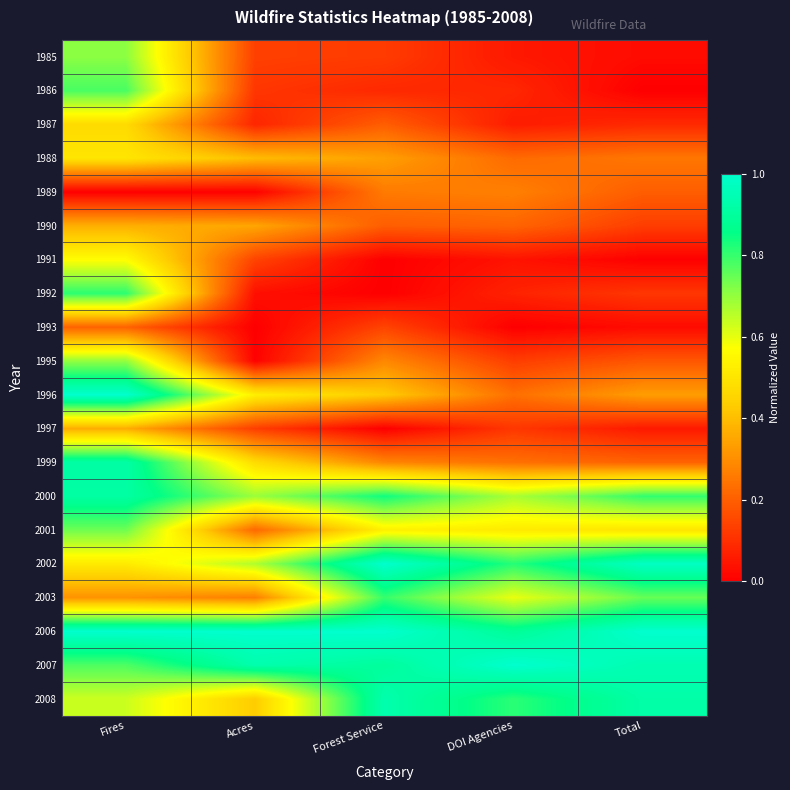

Reading left to right, extract all data points from this chart.

1985: Fires=0.7	Acres=0.1	Forest Service=0.1	DOI Agencies=0.1	Total=0.0
1986: Fires=0.8	Acres=0.1	Forest Service=0.1	DOI Agencies=0.1	Total=0.0
1987: Fires=0.5	Acres=0.1	Forest Service=0.2	DOI Agencies=0.1	Total=0.1
1988: Fires=0.5	Acres=0.4	Forest Service=0.3	DOI Agencies=0.2	Total=0.3
1989: Fires=0.0	Acres=0.0	Forest Service=0.3	DOI Agencies=0.3	Total=0.2
1990: Fires=0.4	Acres=0.3	Forest Service=0.2	DOI Agencies=0.2	Total=0.1
1991: Fires=0.6	Acres=0.1	Forest Service=0.0	DOI Agencies=0.0	Total=0.0
1992: Fires=0.8	Acres=0.0	Forest Service=0.0	DOI Agencies=0.1	Total=0.1
1993: Fires=0.2	Acres=0.0	Forest Service=0.1	DOI Agencies=0.0	Total=0.0
1995: Fires=0.7	Acres=0.0	Forest Service=0.3	DOI Agencies=0.1	Total=0.2
1996: Fires=1.0	Acres=0.5	Forest Service=0.4	DOI Agencies=0.2	Total=0.3
1997: Fires=0.4	Acres=0.1	Forest Service=0.0	DOI Agencies=0.1	Total=0.1
1999: Fires=0.9	Acres=0.5	Forest Service=0.3	DOI Agencies=0.2	Total=0.2
2000: Fires=0.9	Acres=0.7	Forest Service=0.8	DOI Agencies=0.7	Total=0.8
2001: Fires=0.7	Acres=0.2	Forest Service=0.5	DOI Agencies=0.5	Total=0.5
2002: Fires=0.5	Acres=0.7	Forest Service=1.0	DOI Agencies=0.8	Total=1.0
2003: Fires=0.3	Acres=0.3	Forest Service=0.8	DOI Agencies=0.6	Total=0.7
2006: Fires=1.0	Acres=1.0	Forest Service=1.0	DOI Agencies=0.9	Total=1.0
2007: Fires=0.8	Acres=0.9	Forest Service=0.9	DOI Agencies=1.0	Total=0.9
2008: Fires=0.6	Acres=0.4	Forest Service=0.9	DOI Agencies=0.8	Total=0.9